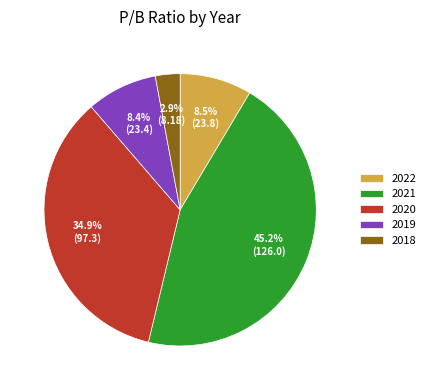

How many segments does this pie chart have?

5